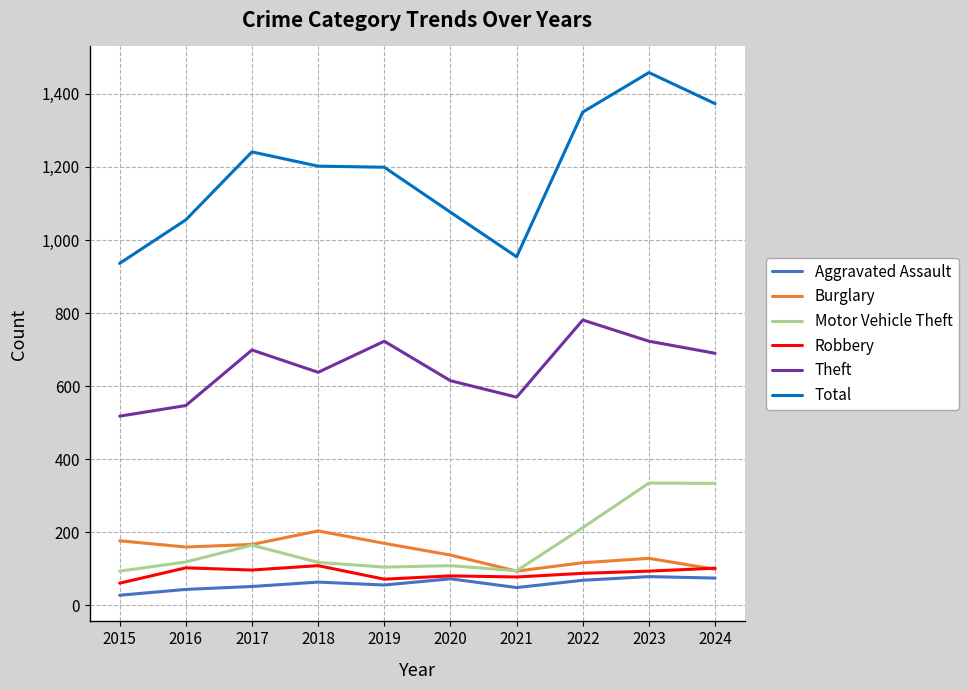

How many lines are shown in the chart?

6